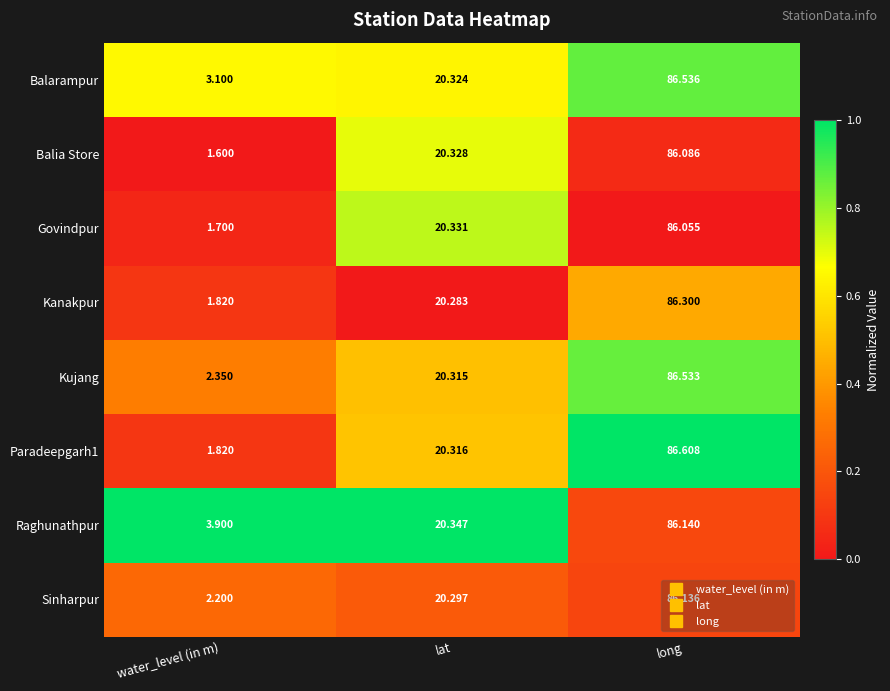

What is the total value across all series at long?

690.4